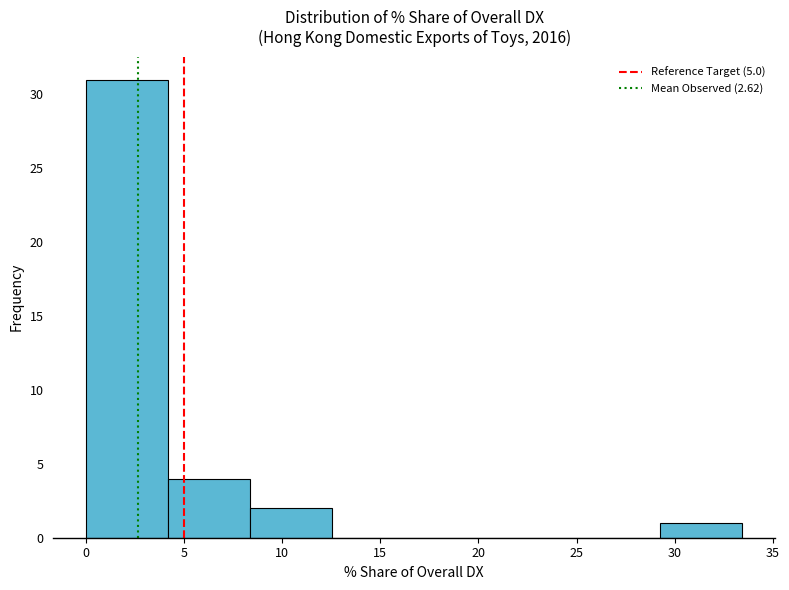

Reading left to right, transcribe this chart: for each bar, give the range it covers on the x-axis and its height. Neither the bar edges nor the heights are printed on the chart, so give them approximately, as read against the axes.

0.0 to 4.0: 31
4.0 to 8.5: 4
8.5 to 12.5: 2
12.5 to 16.5: 0
16.5 to 21.0: 0
21.0 to 25.0: 0
25.0 to 29.5: 0
29.5 to 33.5: 1